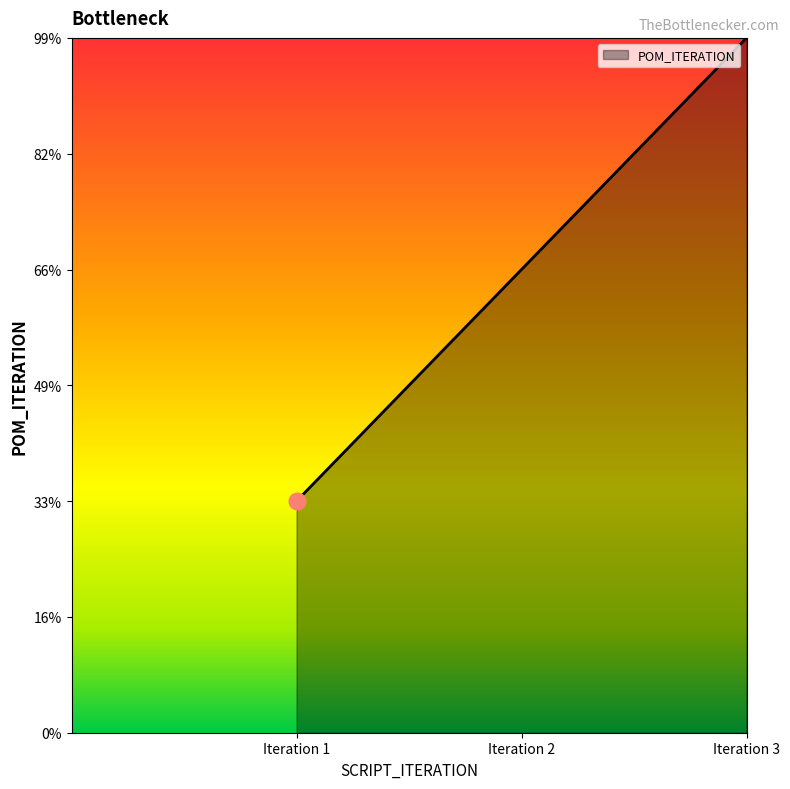

How many values are between 1 and 3?

3